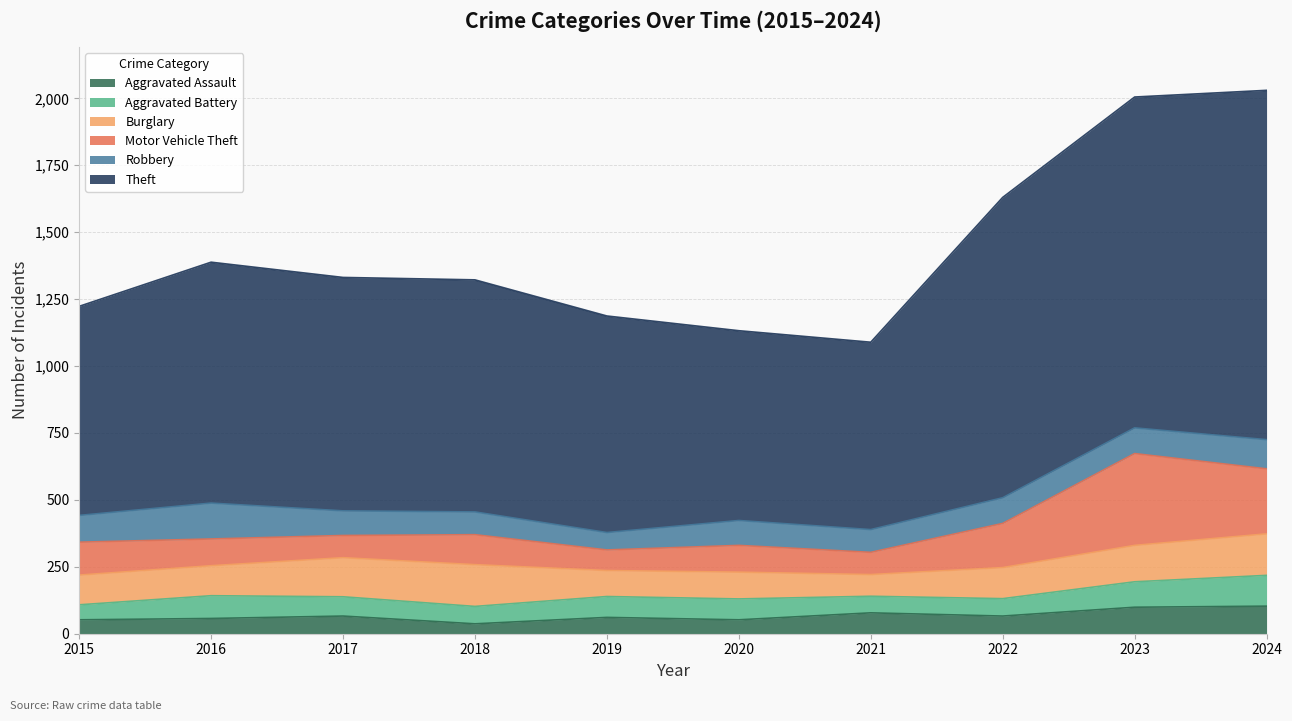

At which category does Burglary reach its first local valley?

2019